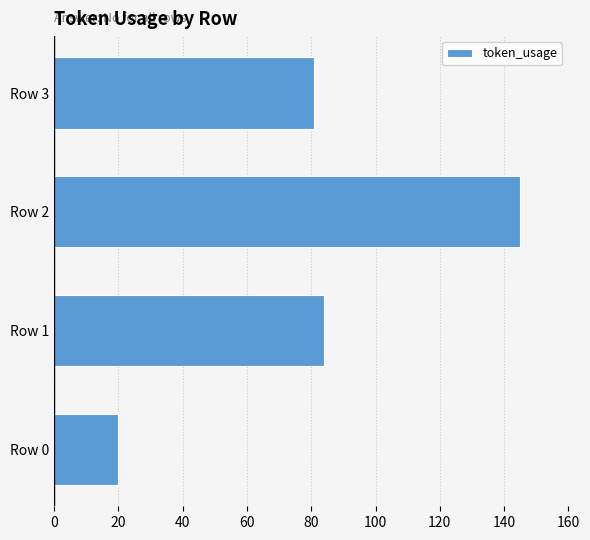

How many values are below 84?

2